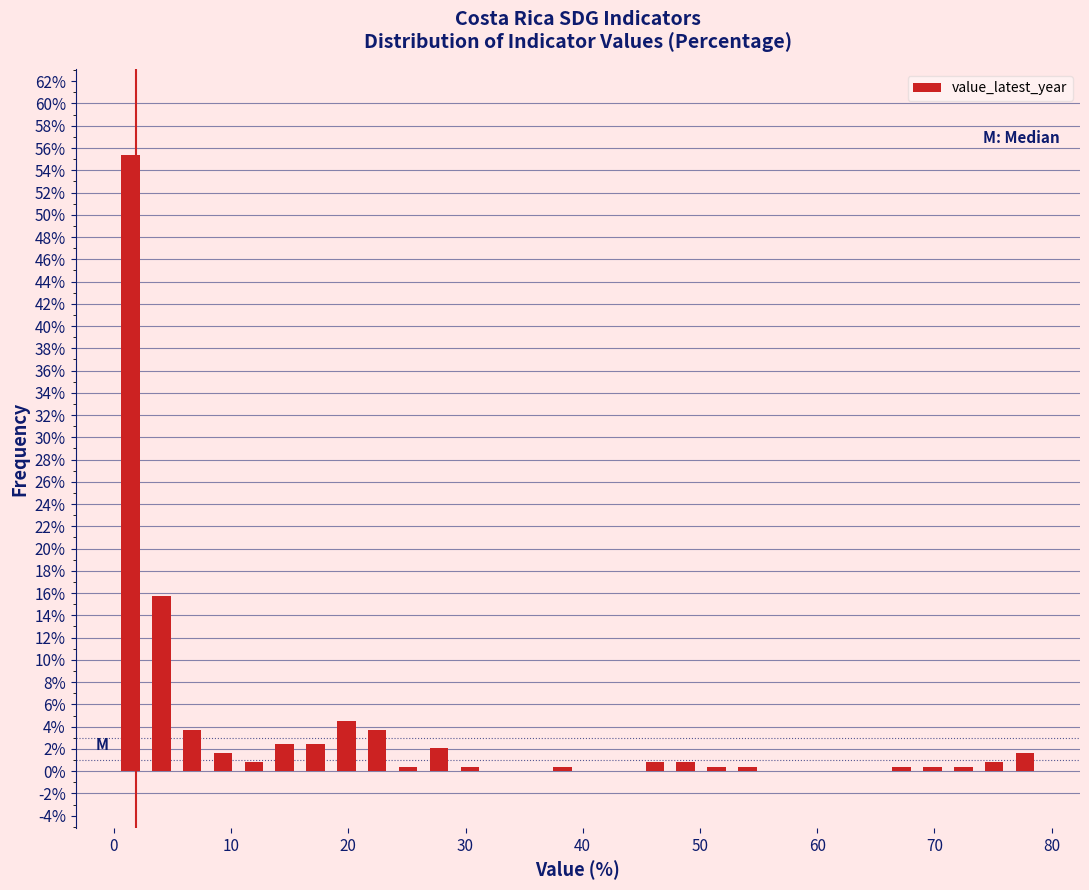

Read against the x-axis, roughly where is the centre of the tallest bar?

1